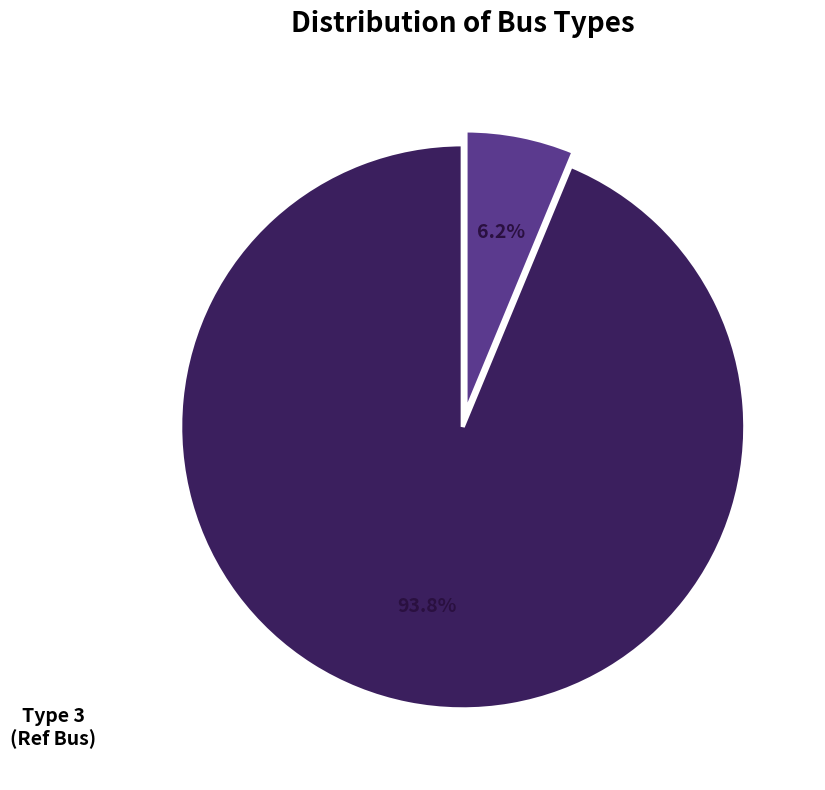

Is there a majority slice in this chart?

Yes